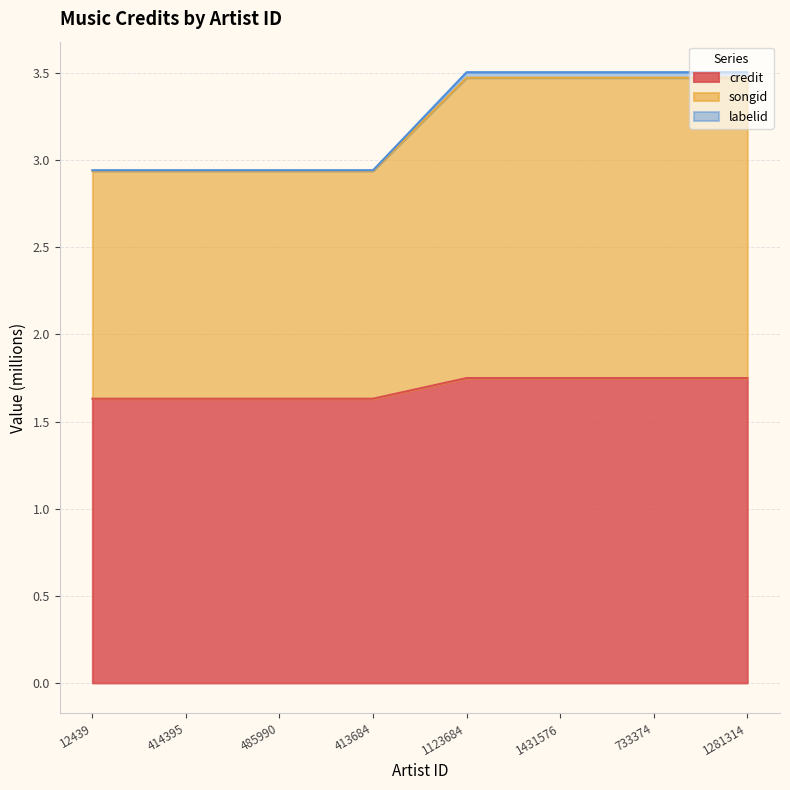

What position from the left is 1431576?

6